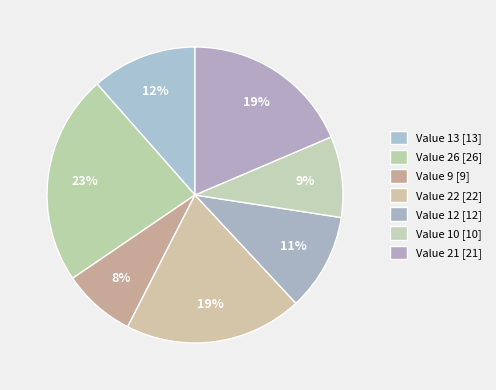

How many slices are in this pie chart?

7